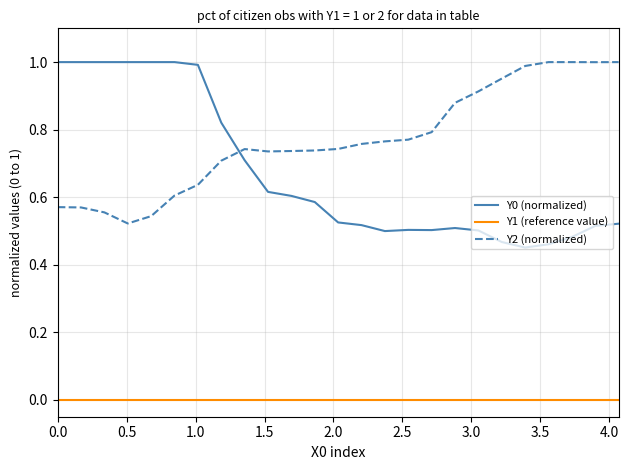

Which series has the largest total across all categories?

Y2 (normalized)